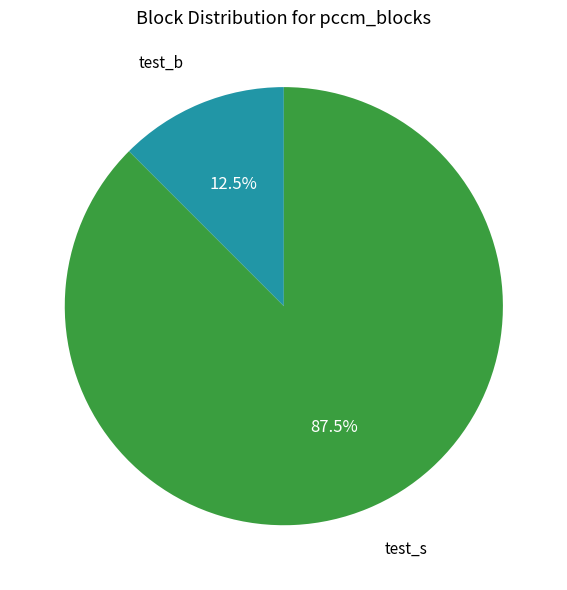

What percentage do test_s and test_b together represent?

100.0%